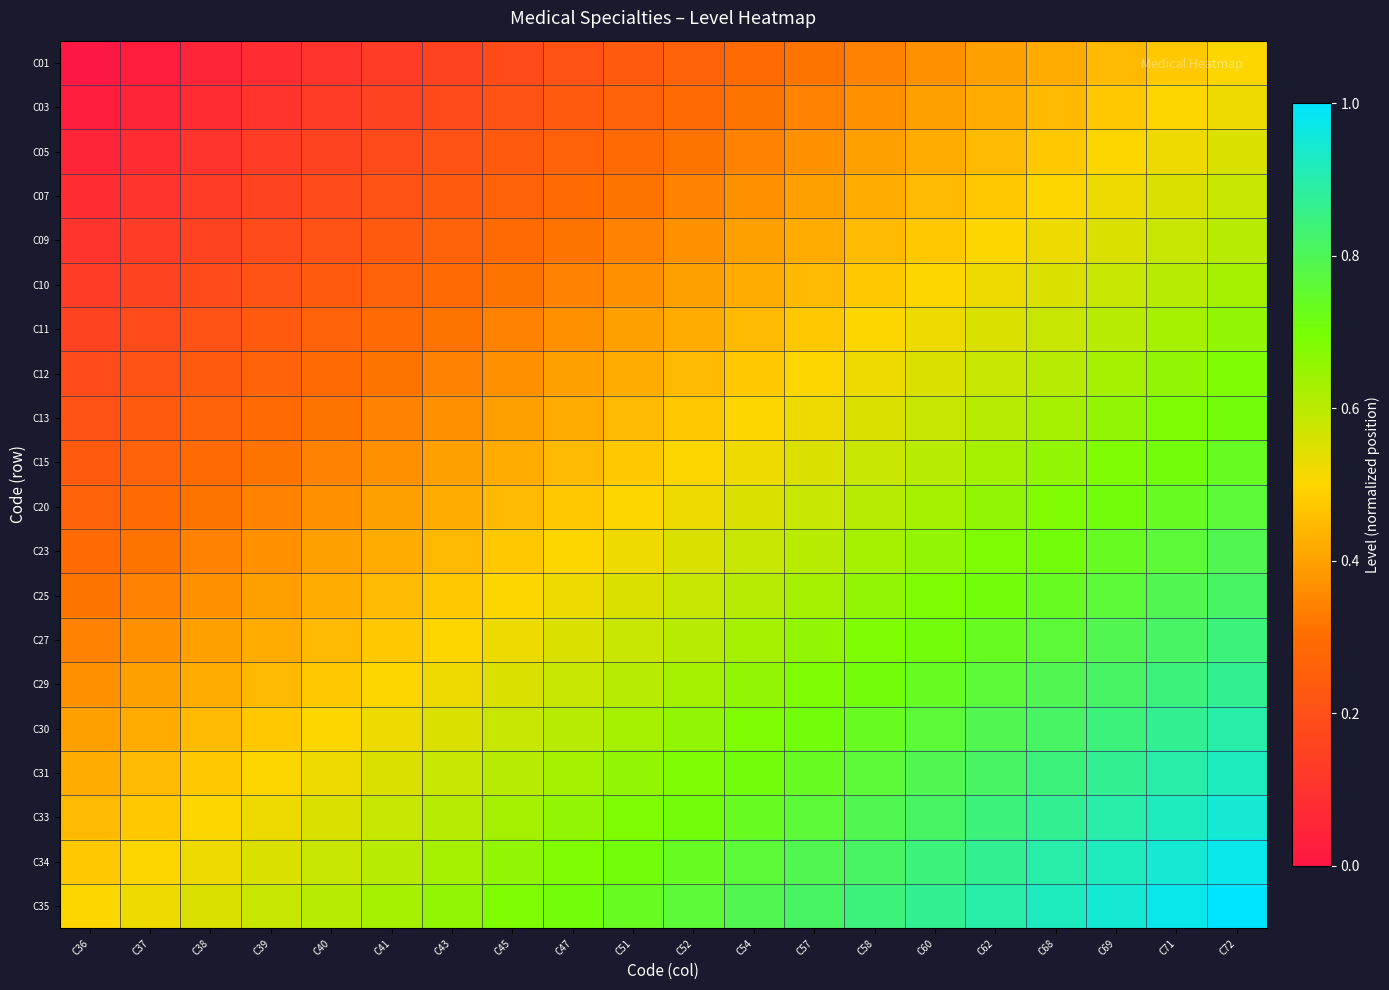

Between C68 and C54, which is larger?

C68